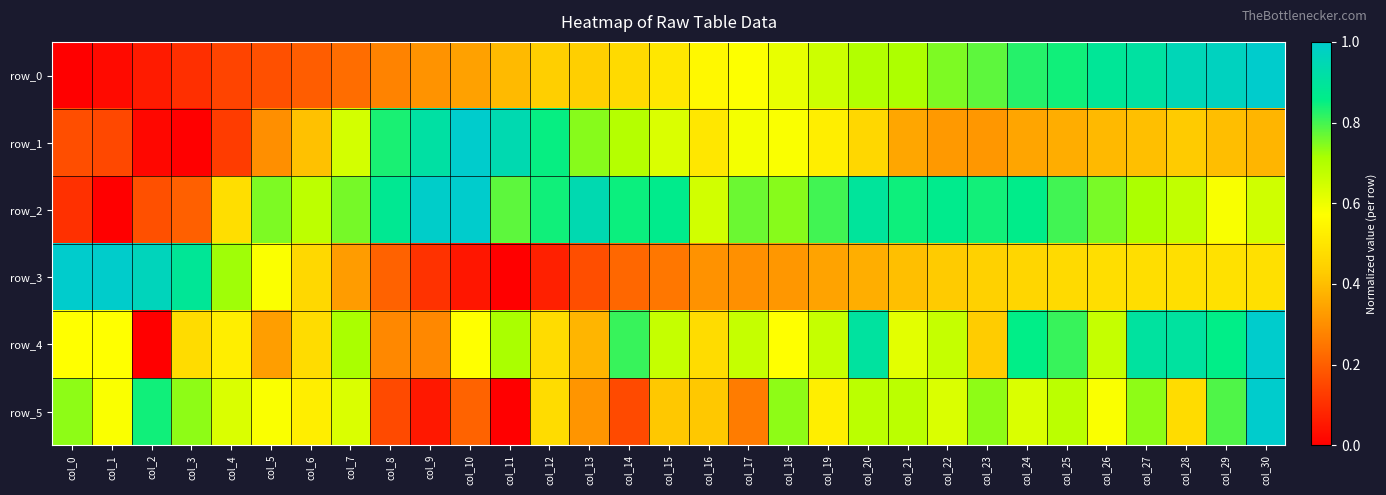

Is the value of row_0 at col_14 greater than the value of row_1 at col_17?

No